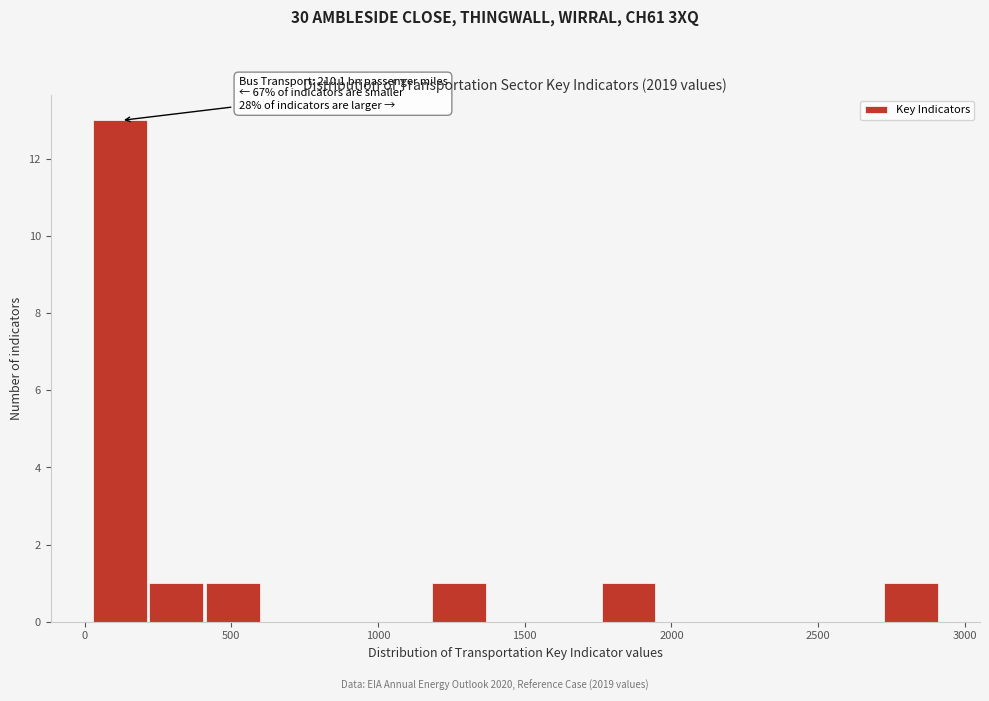

Around what value on the x-axis is the tallest bar? Give the approximate position of its centre, as read against the axis.

100